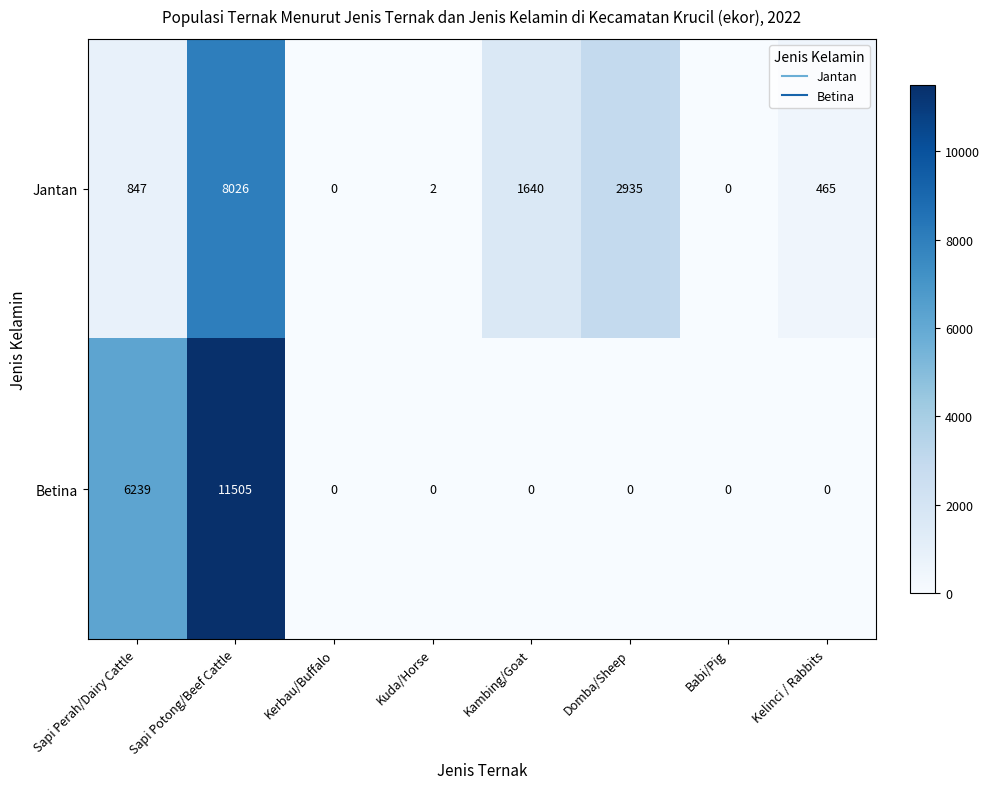

Reading left to right, what are all the values shown in this chart?

Jantan: Sapi Perah/Dairy Cattle=847	Sapi Potong/Beef Cattle=8026	Kerbau/Buffalo=0	Kuda/Horse=2	Kambing/Goat=1640	Domba/Sheep=2935	Babi/Pig=0	Kelinci / Rabbits=465
Betina: Sapi Perah/Dairy Cattle=6239	Sapi Potong/Beef Cattle=11505	Kerbau/Buffalo=0	Kuda/Horse=0	Kambing/Goat=0	Domba/Sheep=0	Babi/Pig=0	Kelinci / Rabbits=0